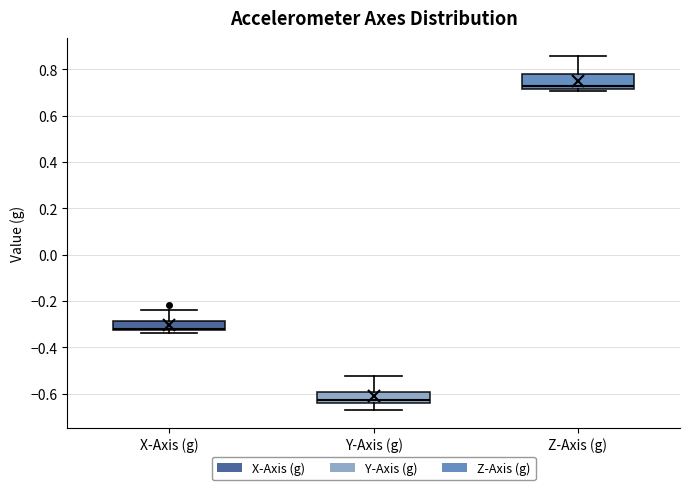

Reading left to right, read every box against the y-axis: the position of its median line, the range the box covers, and the ends of its whiskers. The values are not printed on the chart, so give them approximately, as read against the axis.

X-Axis (g): median -0.32 (just above the box's lower edge), box -0.32 to -0.28, whiskers -0.34 to -0.24
Y-Axis (g): median -0.62, box -0.64 to -0.60, whiskers -0.68 to -0.52
Z-Axis (g): median 0.72 (just above the box's lower edge), box 0.72 to 0.78, whiskers 0.70 to 0.86